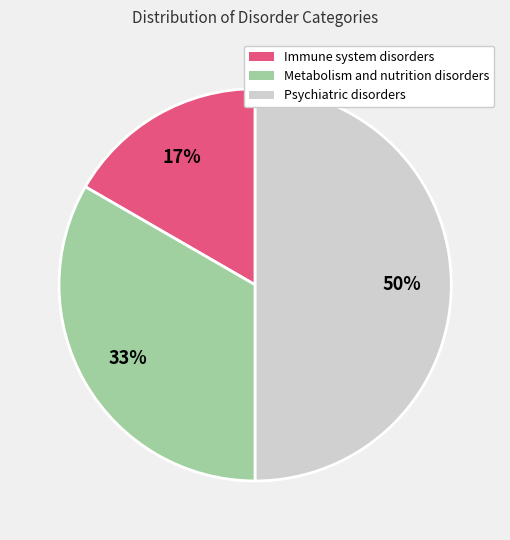

True or false: Metabolism and nutrition disorders accounts for 33% of the total.

True